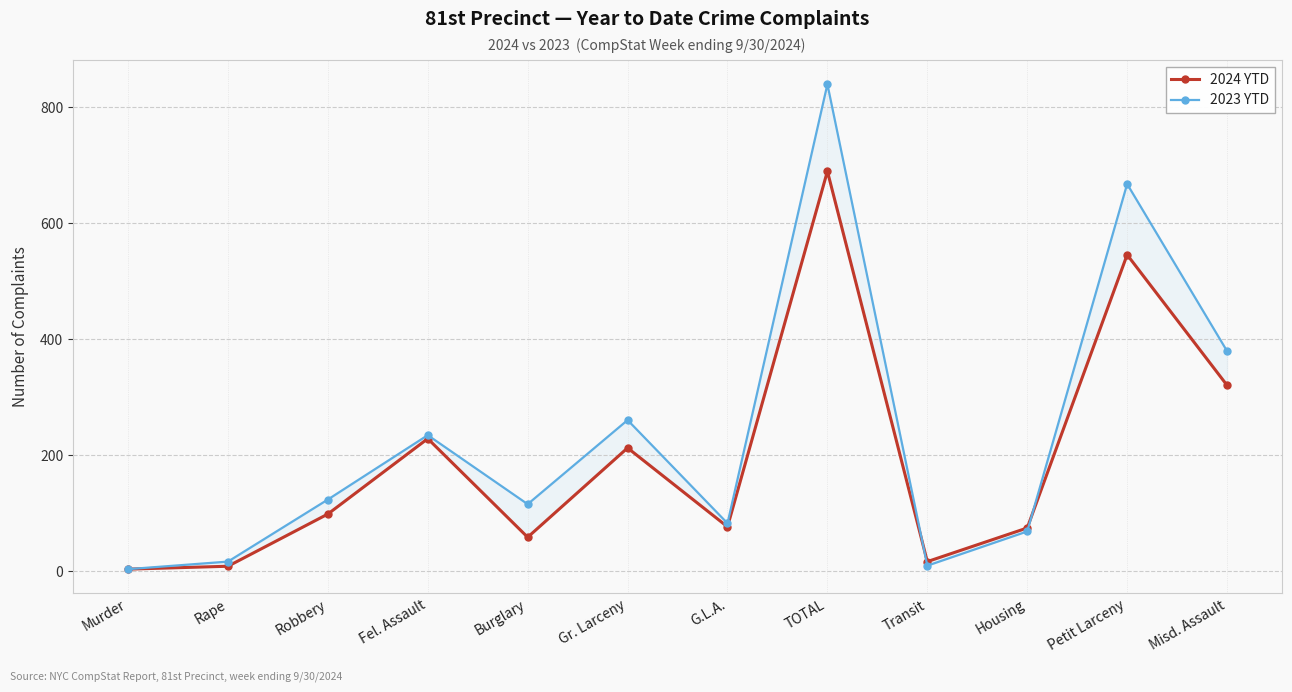

List the series in order of their overall mean, highest first.

2023 YTD, 2024 YTD